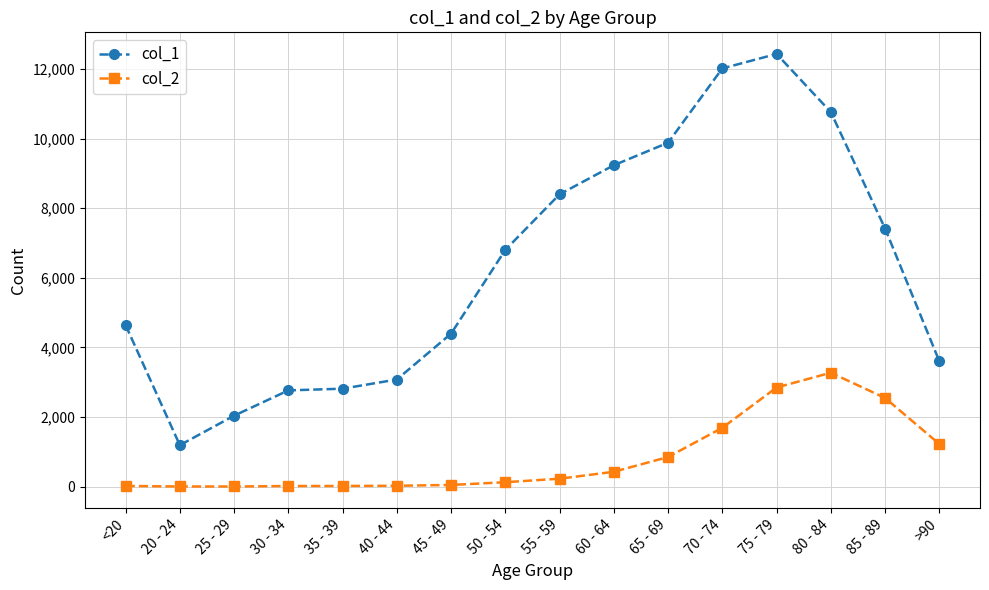

Is the value of col_1 at <20 greater than the value of col_2 at 65 - 69?

Yes